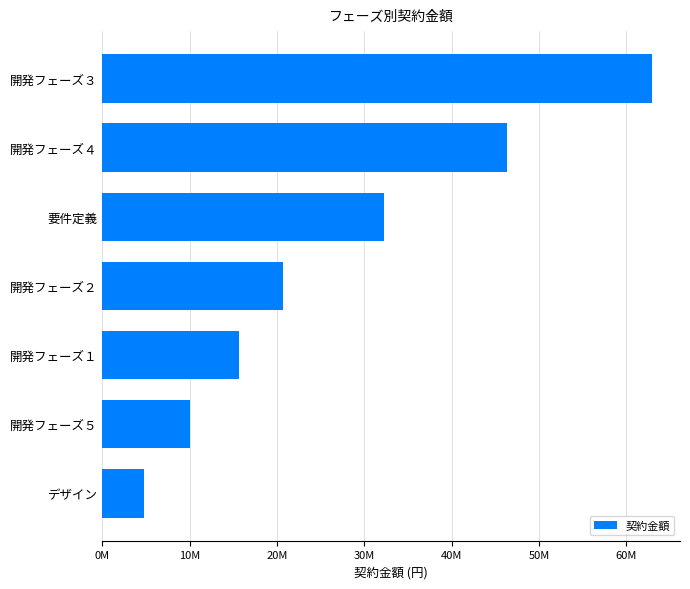

What is the smallest value displayed?

4790800